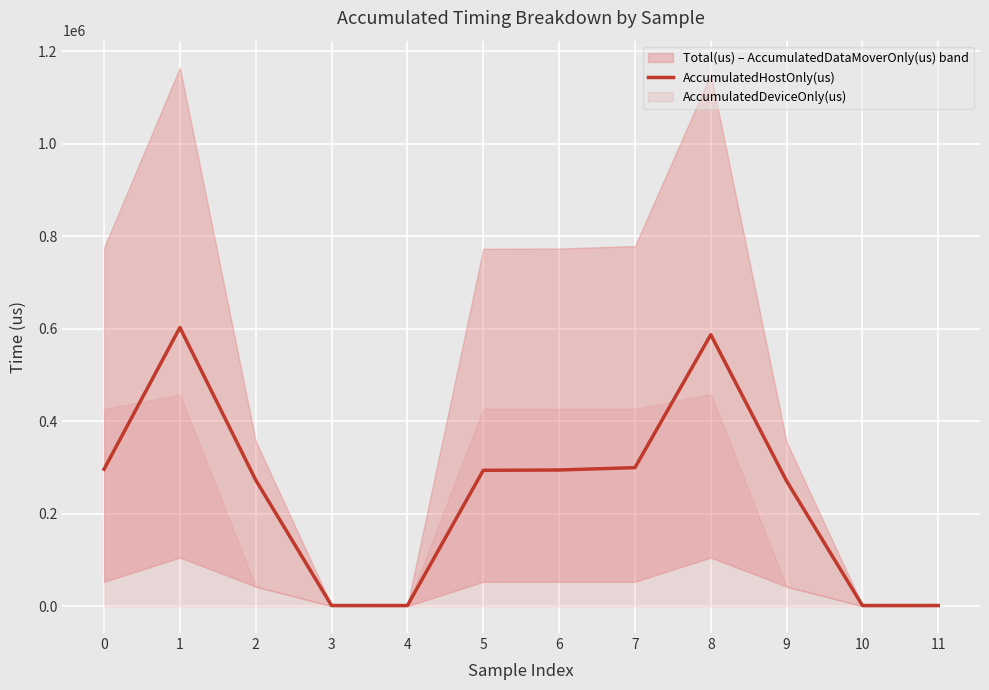

What is the greatest value displayed?

602493.6